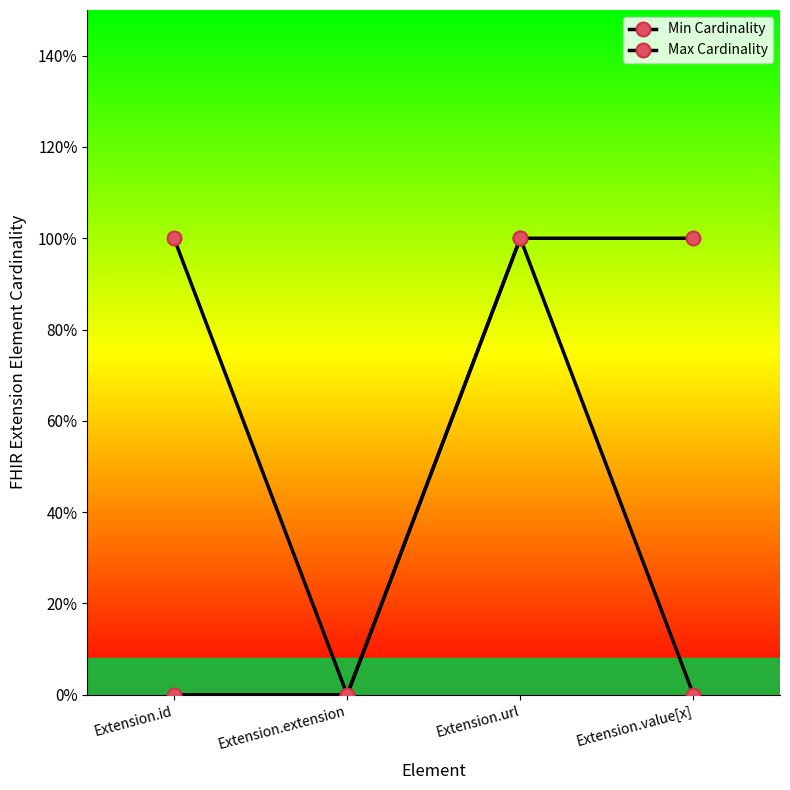

How many interior local peaks does the Min Cardinality series have?

1